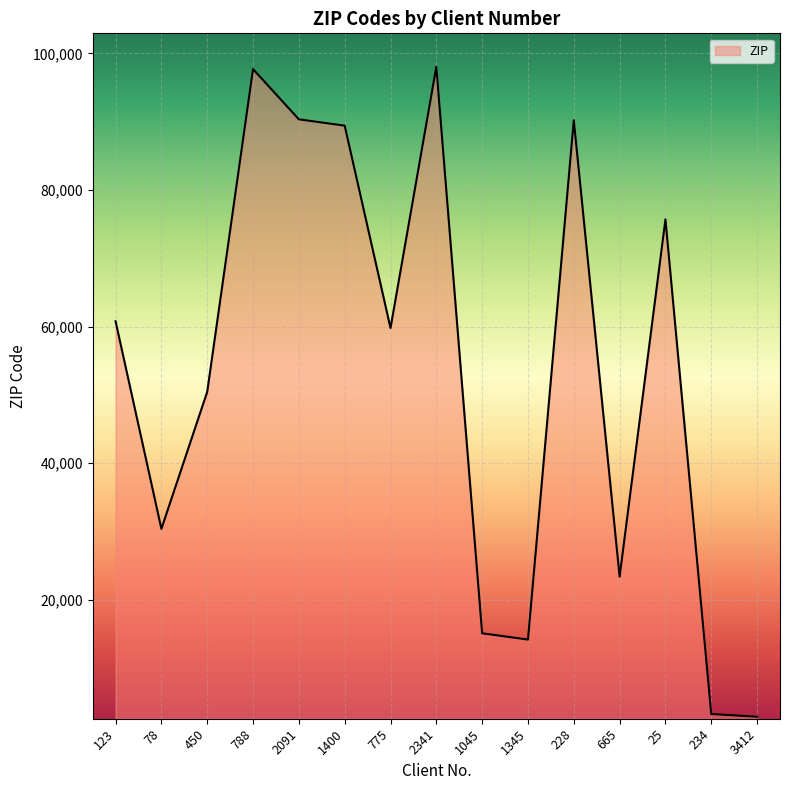

What is the smallest value displayed?

2903